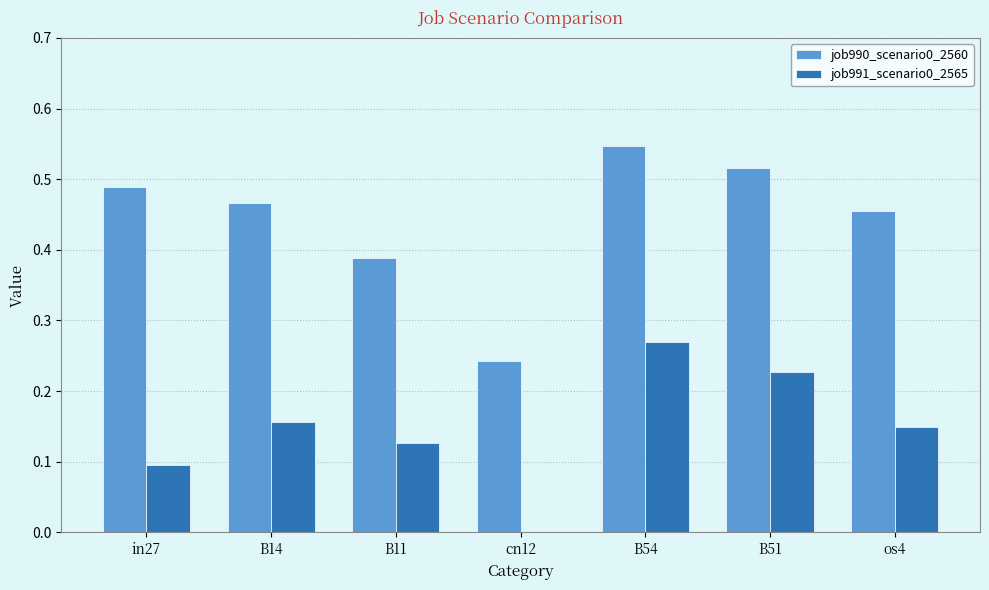

Is the value of job990_scenario0_2560 at in27 greater than the value of job991_scenario0_2565 at B54?

Yes